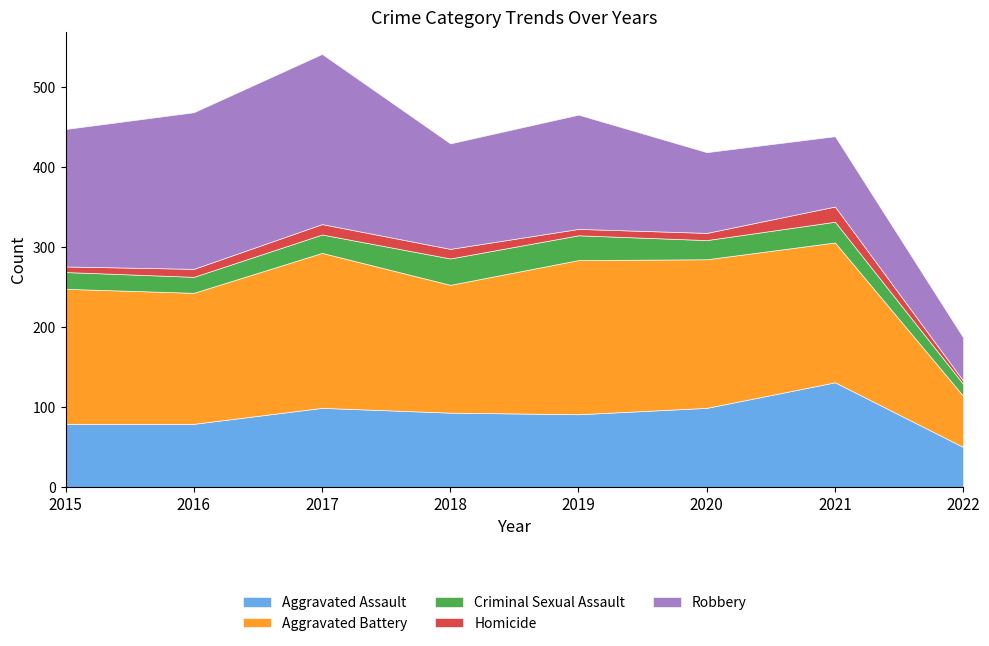

True or false: Homicide has more than 1 interior local peaks.

True